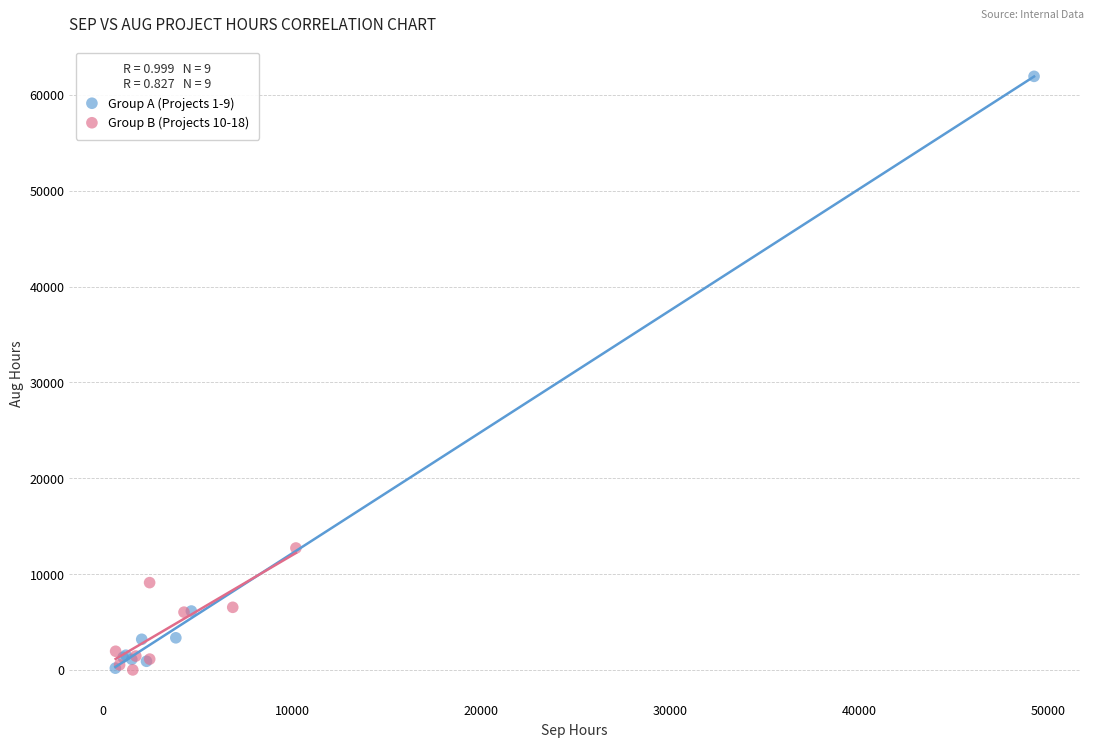

Which series contains the highest Y value?

Group A (Projects 1-9)